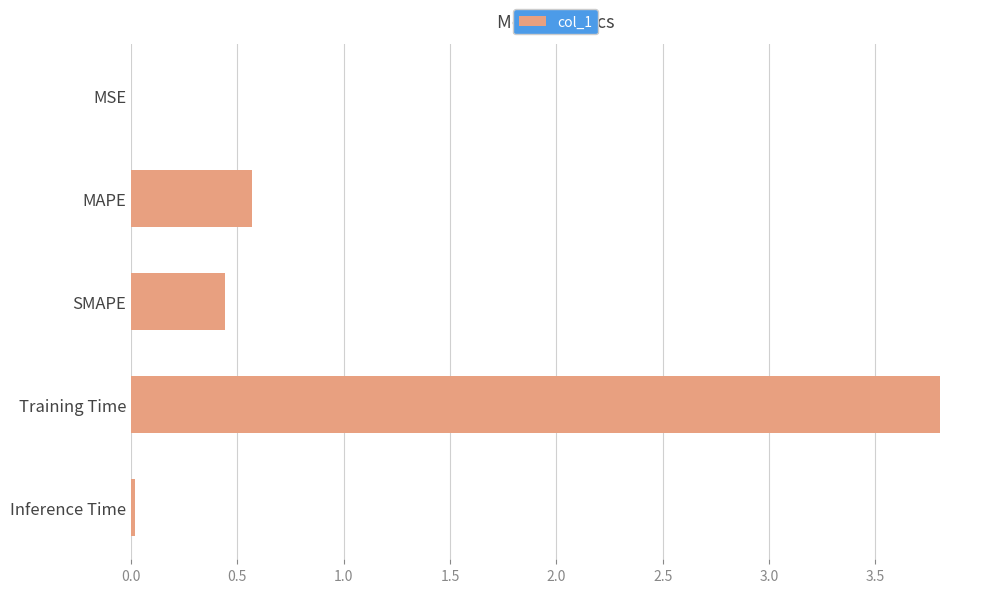

The chart shows a value of 0.3 at SMAPE. True or false?

False